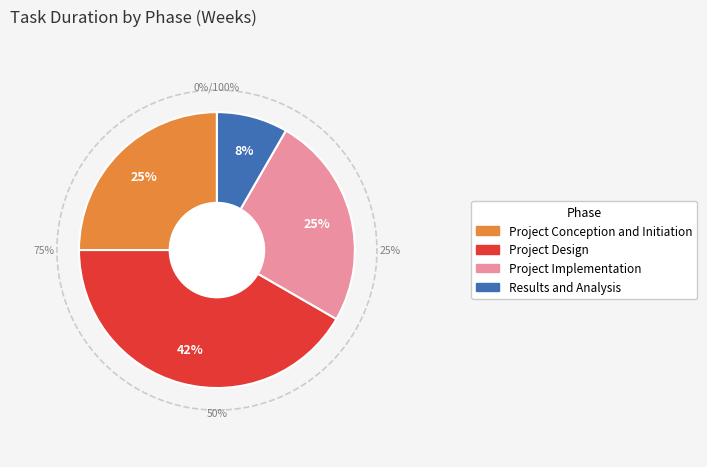

True or false: Project Design accounts for 42% of the total.

True